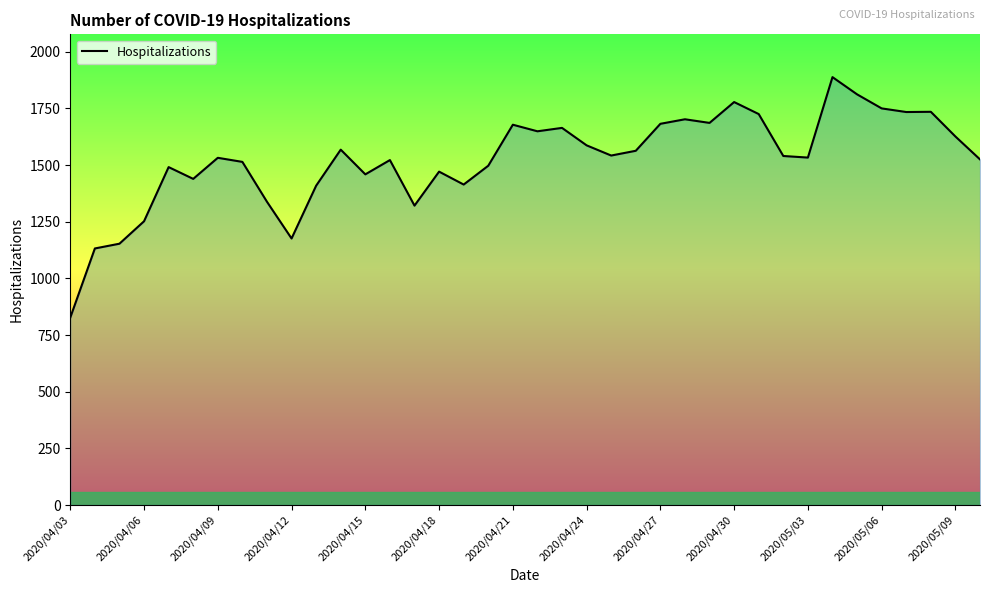

What is the smallest value displayed?

827